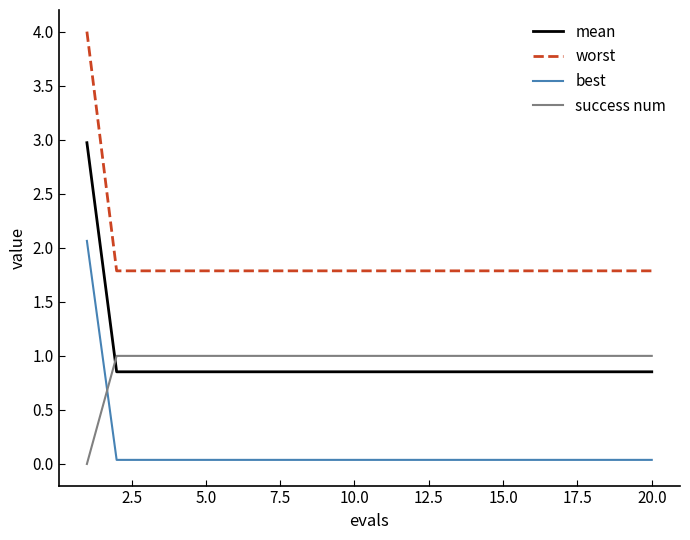

What is the difference between the maximum and minimum values in the best series?

2.0